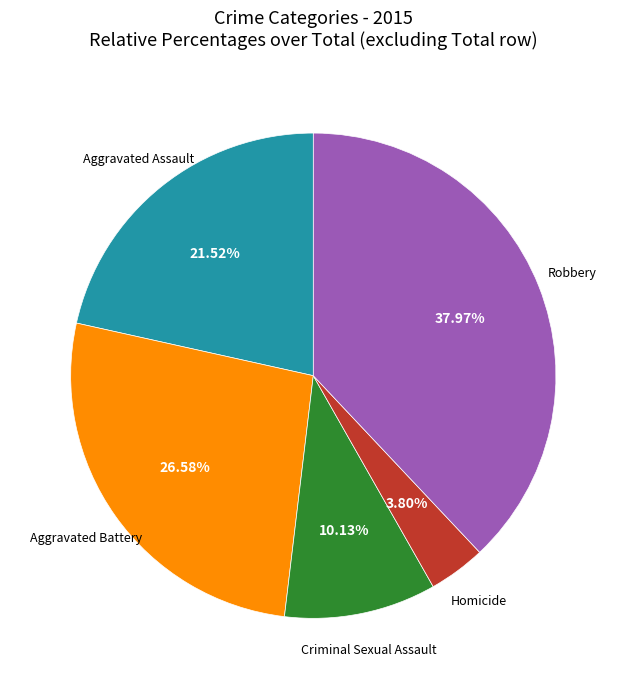

Is there any slice that represents more than half of the pie?

No